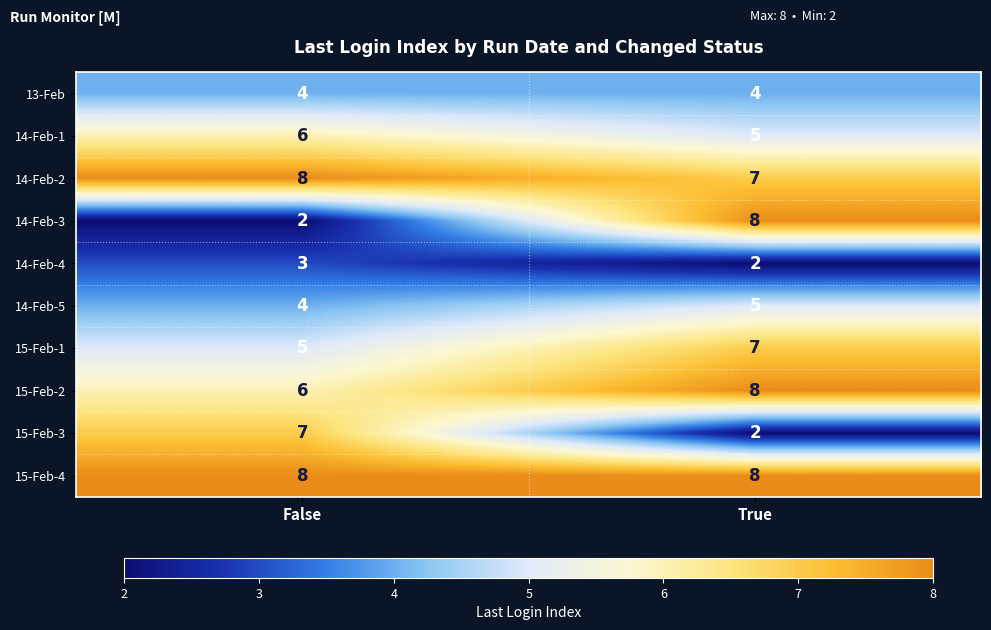

What is the greatest value displayed?

8